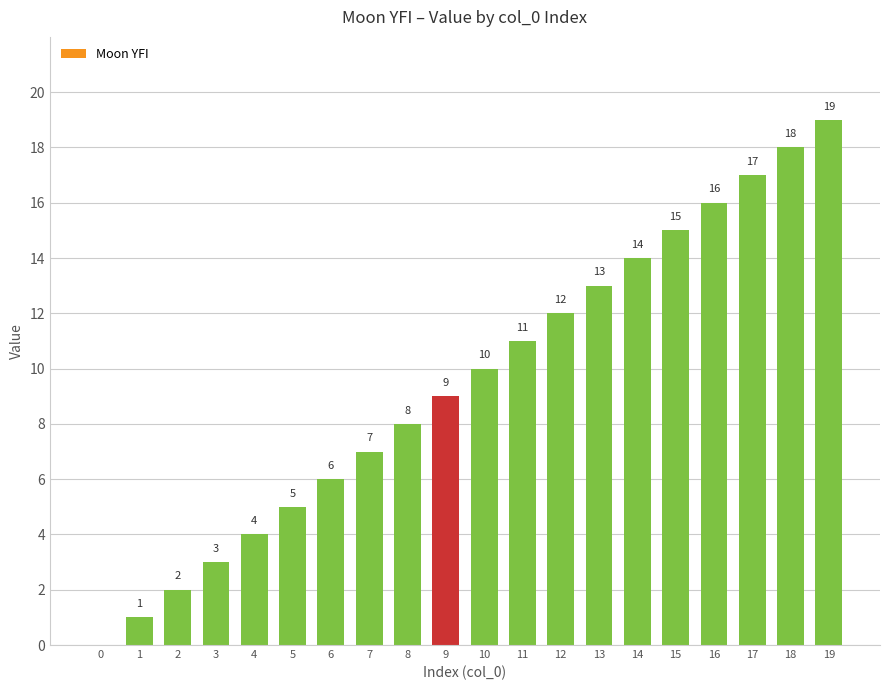

Between 16 and 1, which is larger?

16